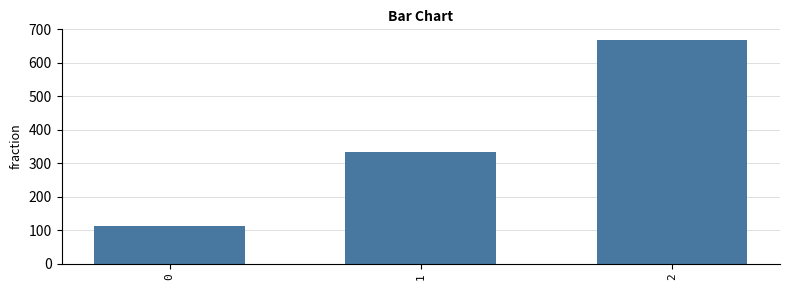

What is the value of the 3rd bar from the left?

666.7